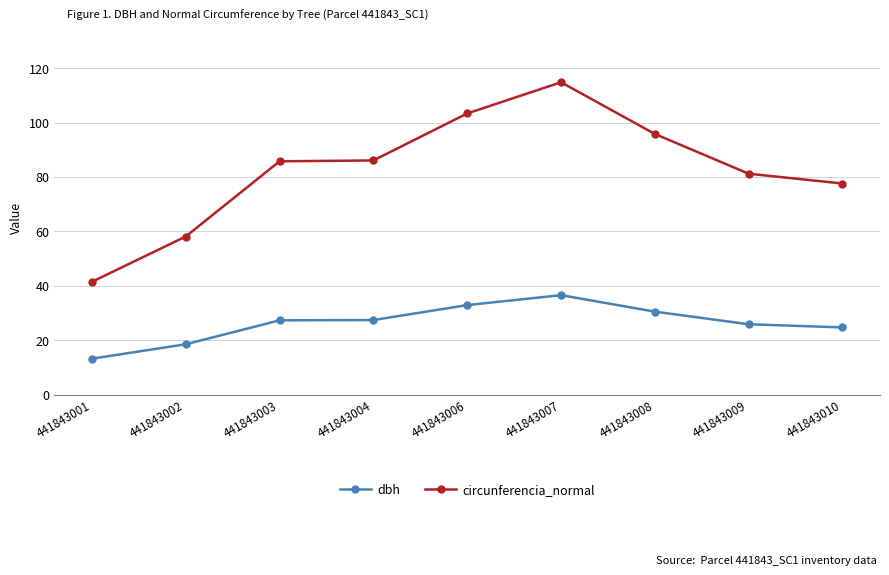

How many values in the dbh series exceed 27?

5